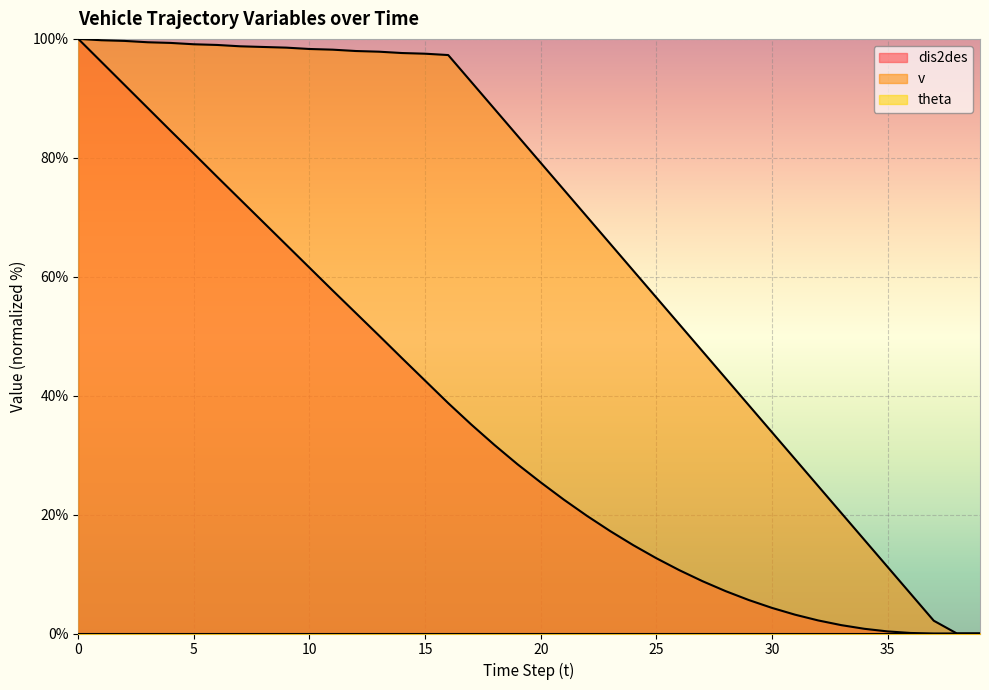

Reading left to right, what are all the values shown in this chart?

dis2des: 0=100.0	1=96.1	2=92.3	3=88.4	4=84.5	5=80.7	6=76.8	7=73.0	8=69.2	9=65.3	10=61.5	11=57.7	12=53.9	13=50.1	14=46.3	15=42.5	16=38.7	17=35.1	18=31.7	19=28.5	20=25.4	21=22.5	22=19.8	23=17.2	24=14.9	25=12.7	26=10.6	27=8.8	28=7.1	29=5.6	30=4.3	31=3.2	32=2.2	33=1.4	34=0.8	35=0.4	36=0.1	37=0.0	38=0.0	39=0.0
v: 0=100.0	1=99.8	2=99.7	3=99.4	4=99.3	5=99.1	6=99.0	7=98.8	8=98.6	9=98.5	10=98.3	11=98.2	12=98.0	13=97.8	14=97.6	15=97.5	16=97.3	17=92.8	18=88.2	19=83.7	20=79.2	21=74.6	22=70.1	23=65.6	24=61.0	25=56.5	26=52.0	27=47.5	28=42.9	29=38.4	30=33.9	31=29.3	32=24.8	33=20.3	34=15.7	35=11.2	36=6.7	37=2.2	38=0.0	39=0.0